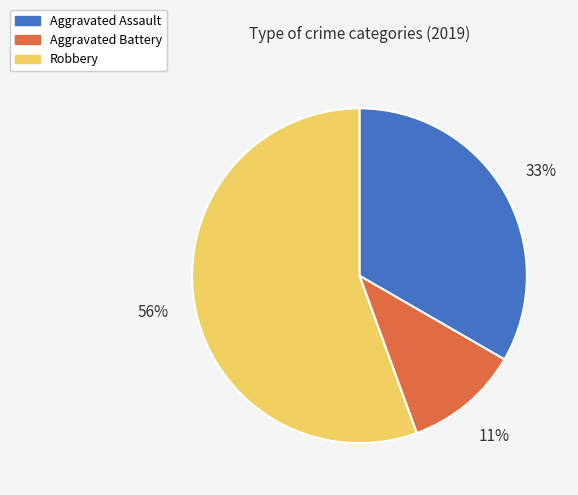

How many segments does this pie chart have?

3